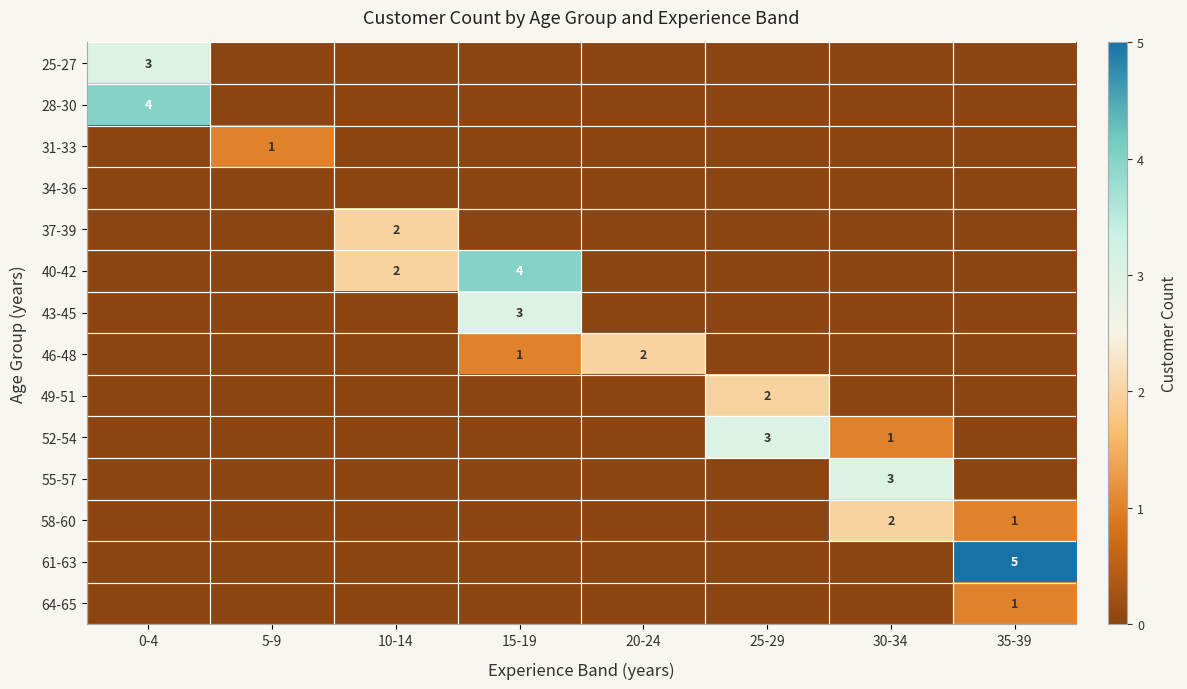

Count the 64-65 values in the range 0 to 1.

8